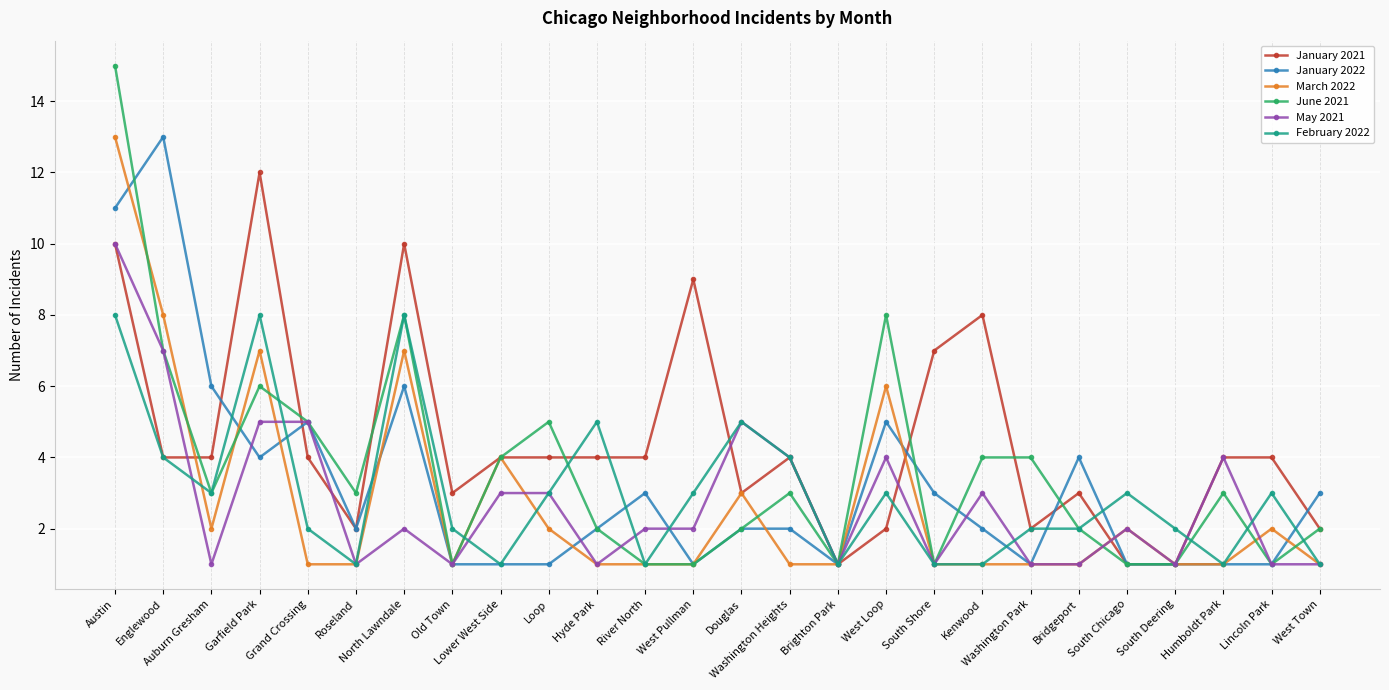

Rank the series at Garfield Park from highest to lowest value.

January 2021, February 2022, March 2022, June 2021, May 2021, January 2022